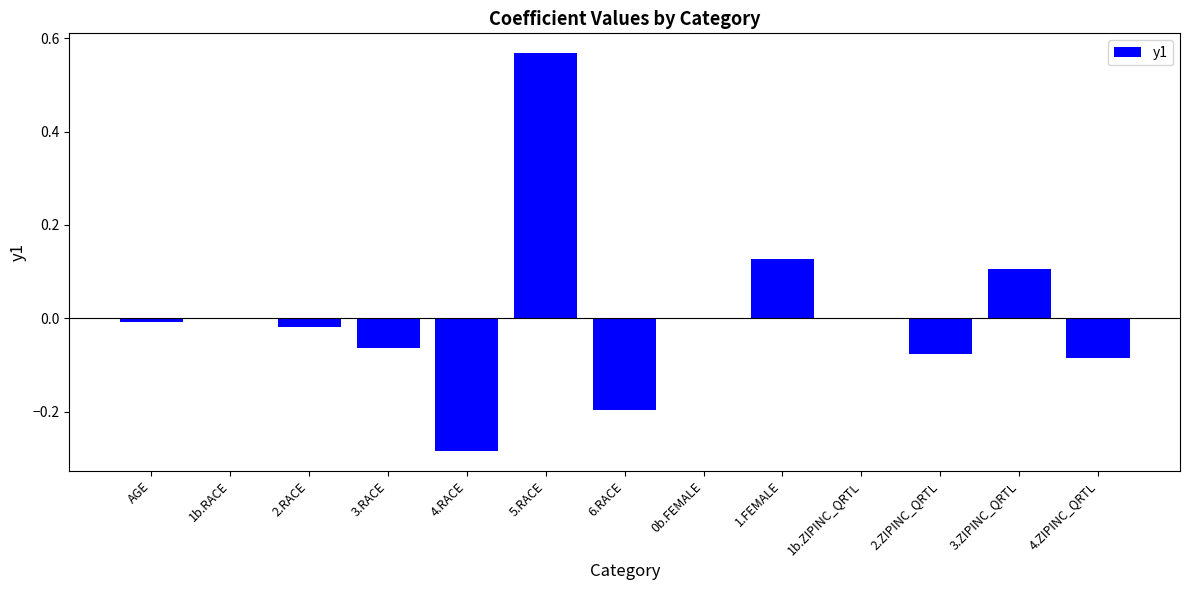

The chart shows a value of 0.4 at 0b.FEMALE. True or false?

False